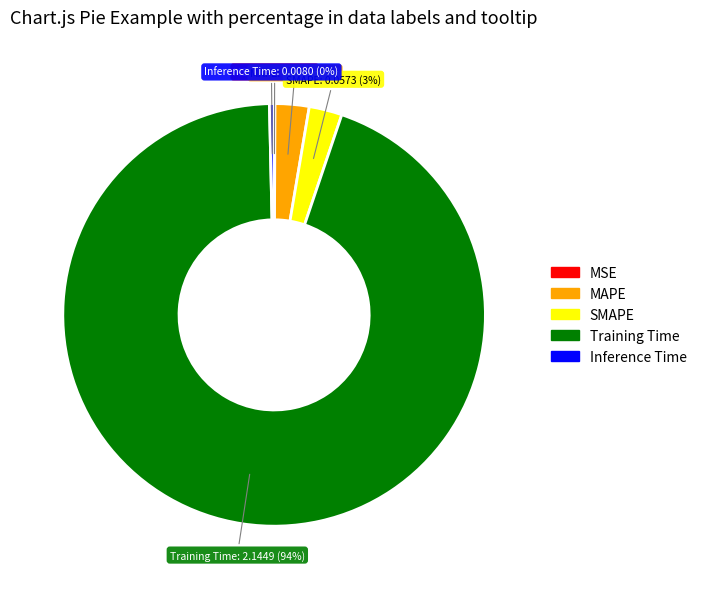

To the nearest percent, what percentage of the pie is Training Time?

94%